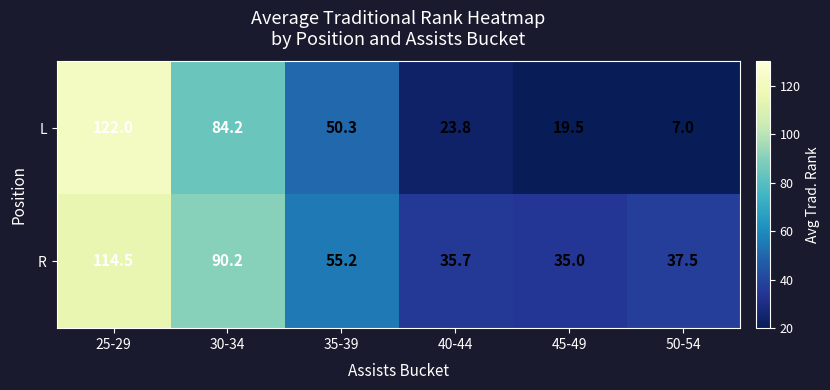

Where is L nearest to the value 64?

35-39